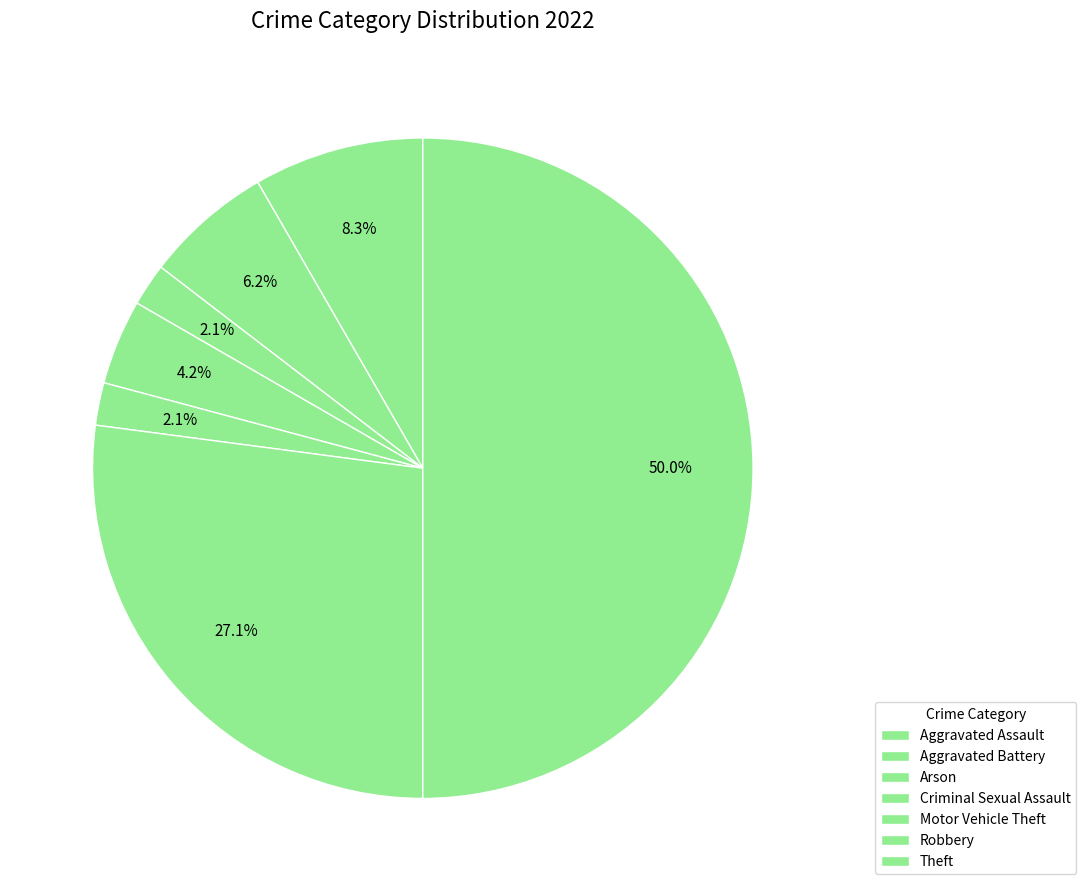

The Aggravated Assault slice represents 8% of the pie. True or false?

True